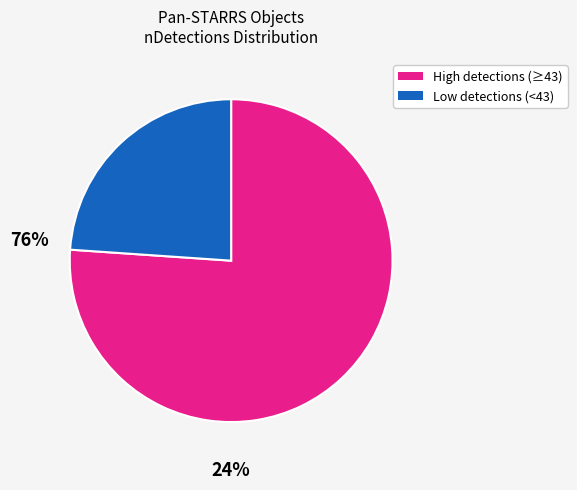

Is there a majority slice in this chart?

Yes